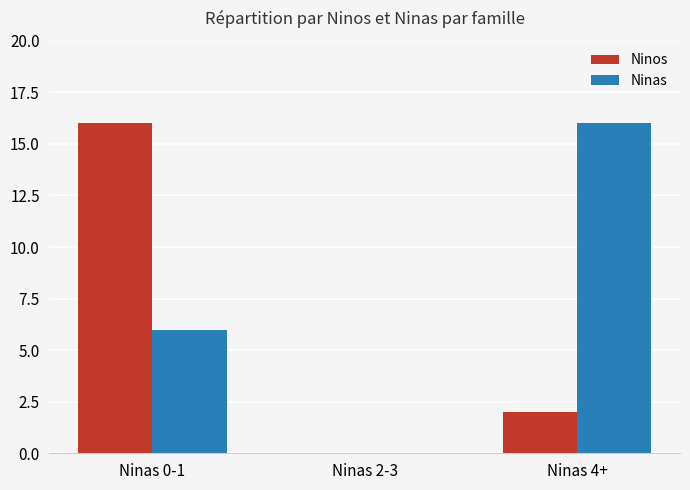

What is the greatest value displayed?

16